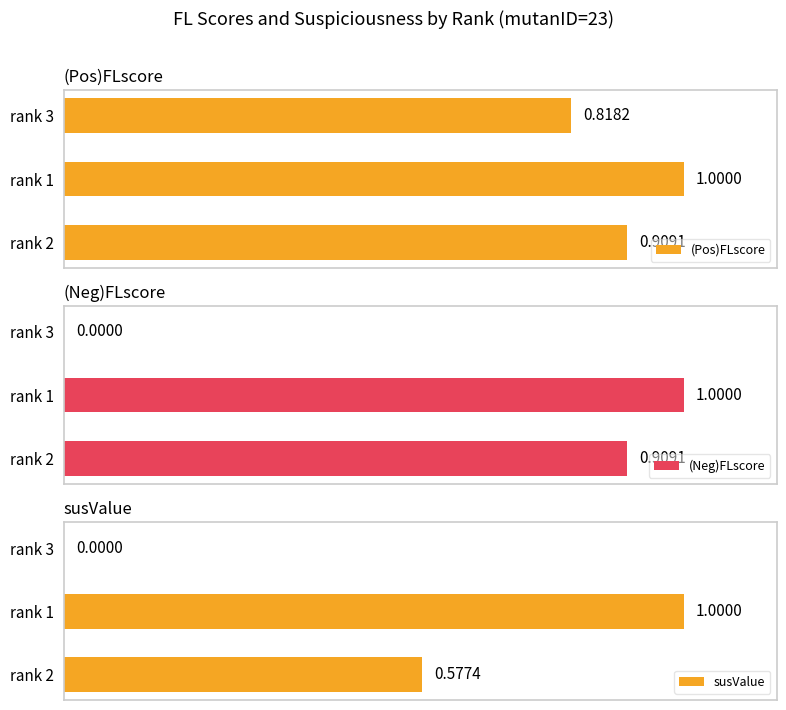

Which category has the highest value in the (Neg)FLscore series?

rank 1